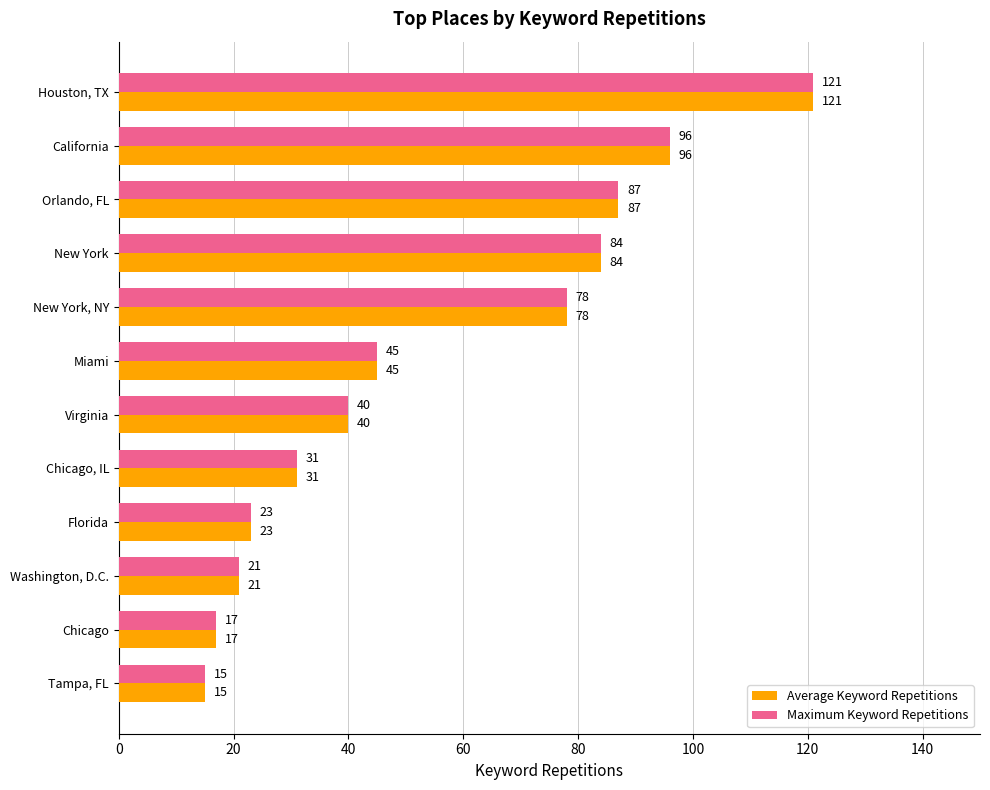

What is the difference between the Average Keyword Repetitions values at Orlando, FL and New York?

3